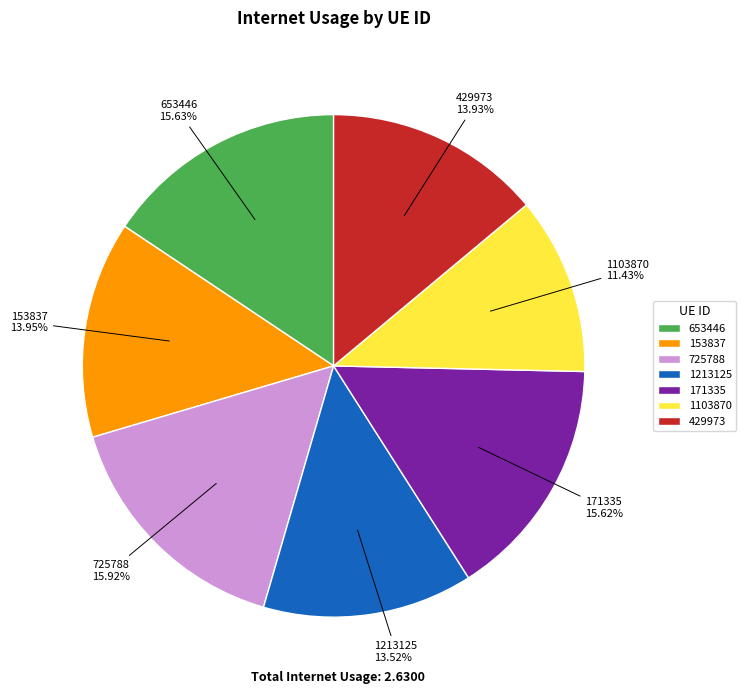

To the nearest percent, what is the difference between the largest and smallest slice percentages?

4%